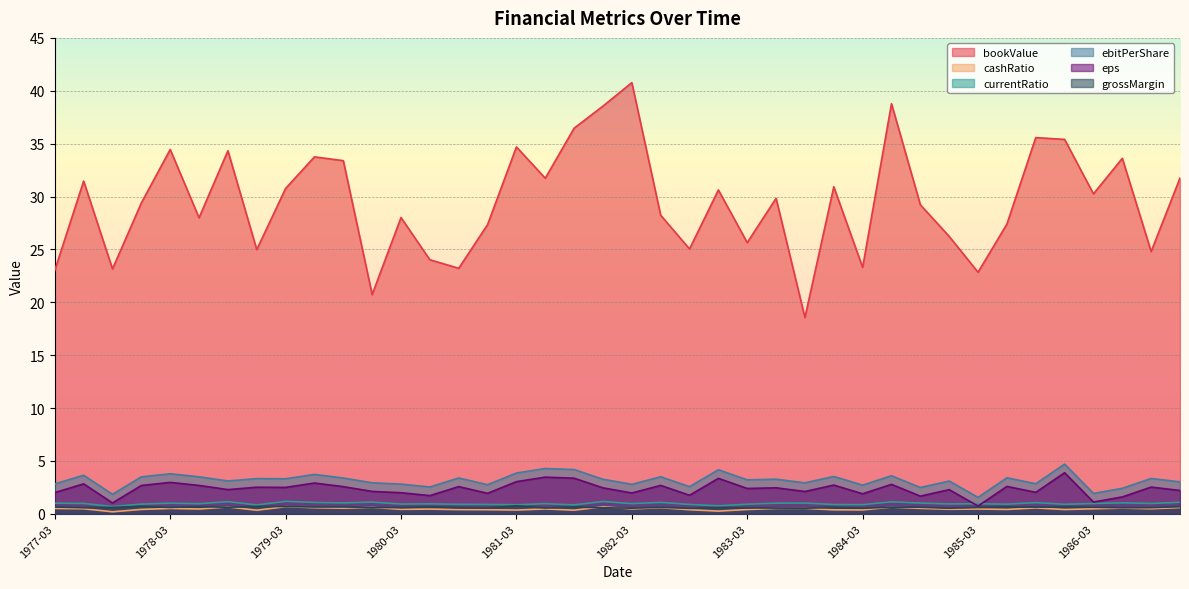

Which category has the highest value across all series?

1982-03